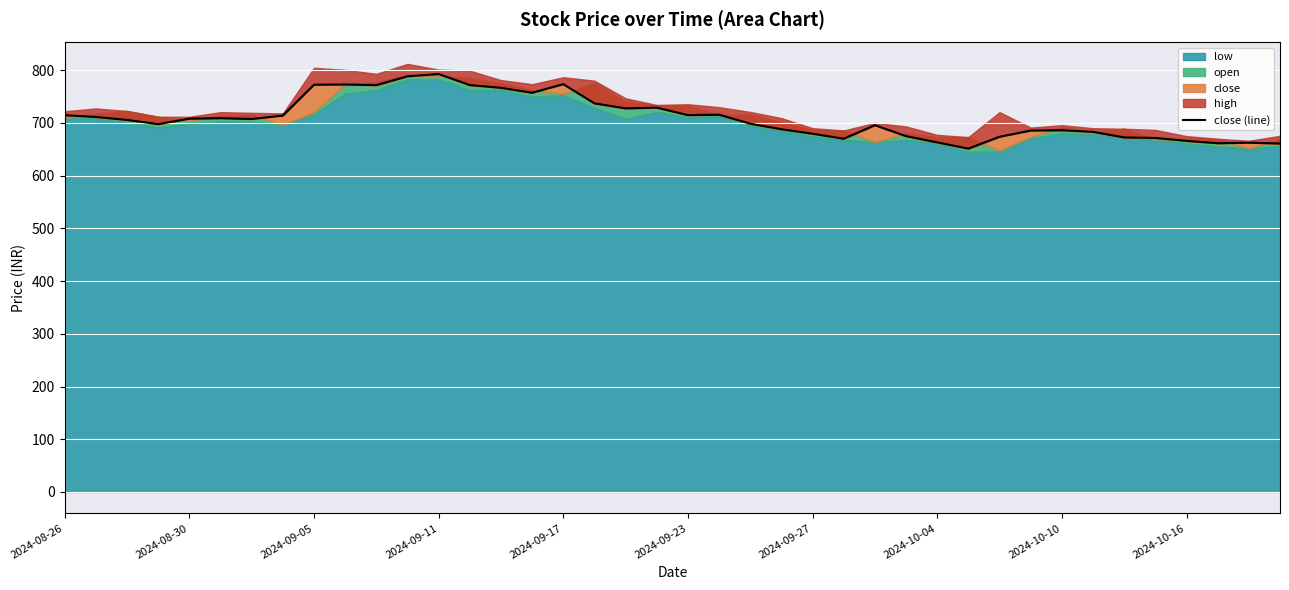

What is the average value?

710.0